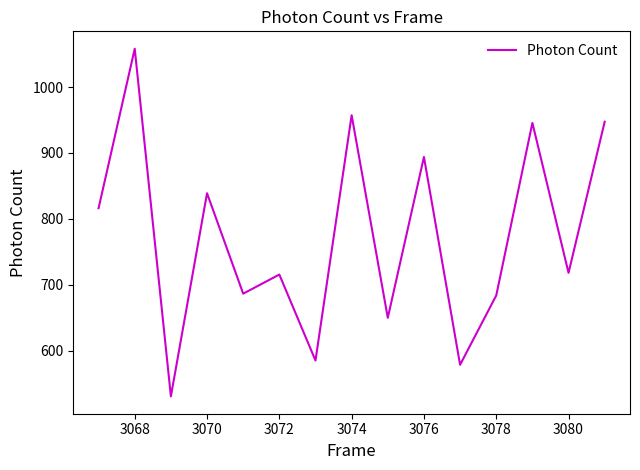

What is the maximum value shown in the chart?

1058.3